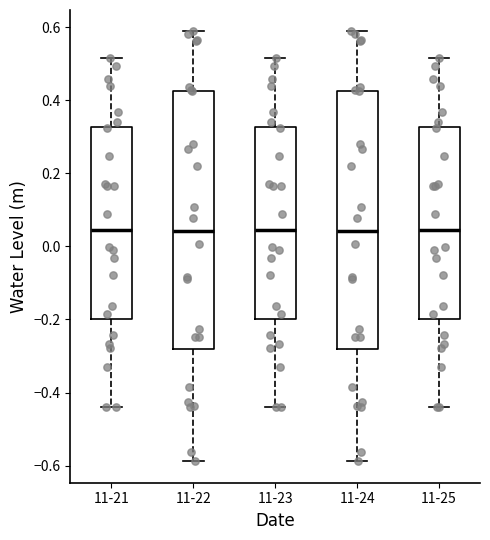

Reading left to right, read every box against the y-axis: the position of its median line, the range the box covers, and the ends of its whiskers. The values are not printed on the chart, so give them approximately, as read against the axis.

11-21: median 0.04, box -0.20 to 0.32, whiskers -0.44 to 0.52
11-22: median 0.04, box -0.28 to 0.42, whiskers -0.58 to 0.58
11-23: median 0.04, box -0.20 to 0.32, whiskers -0.44 to 0.52
11-24: median 0.04, box -0.28 to 0.42, whiskers -0.58 to 0.58
11-25: median 0.04, box -0.20 to 0.32, whiskers -0.44 to 0.52